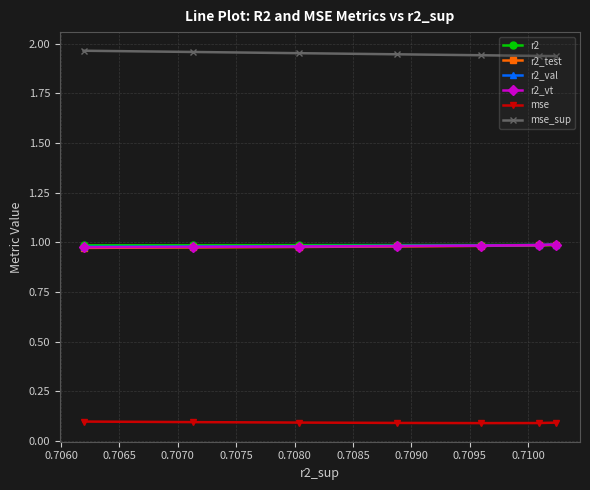

What is the value of the r2 point at the 1st from the left?

1.0